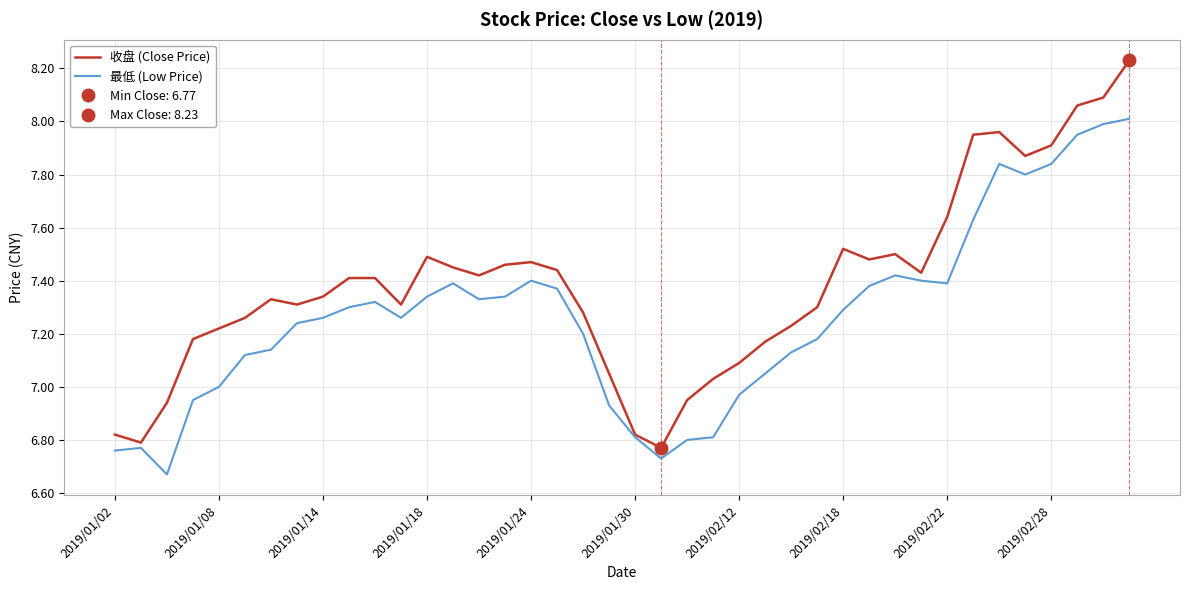

Which has a higher value, 15 or 16?

16